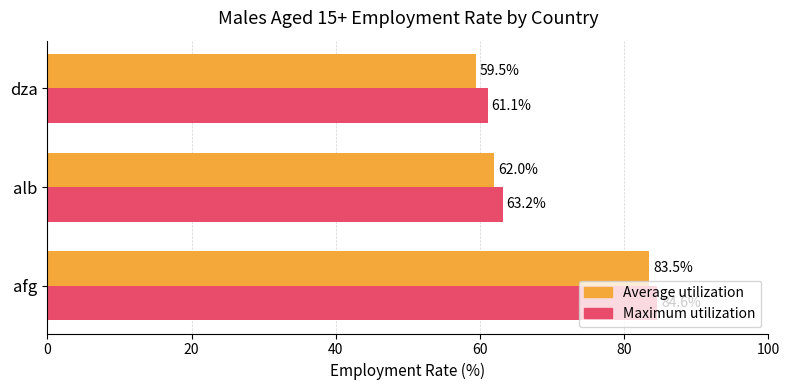

Which series has the largest total across all categories?

Maximum utilization